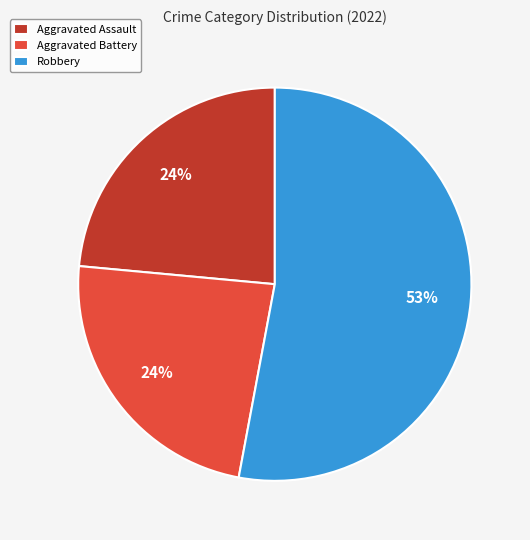

Count the number of slices in the pie.

3